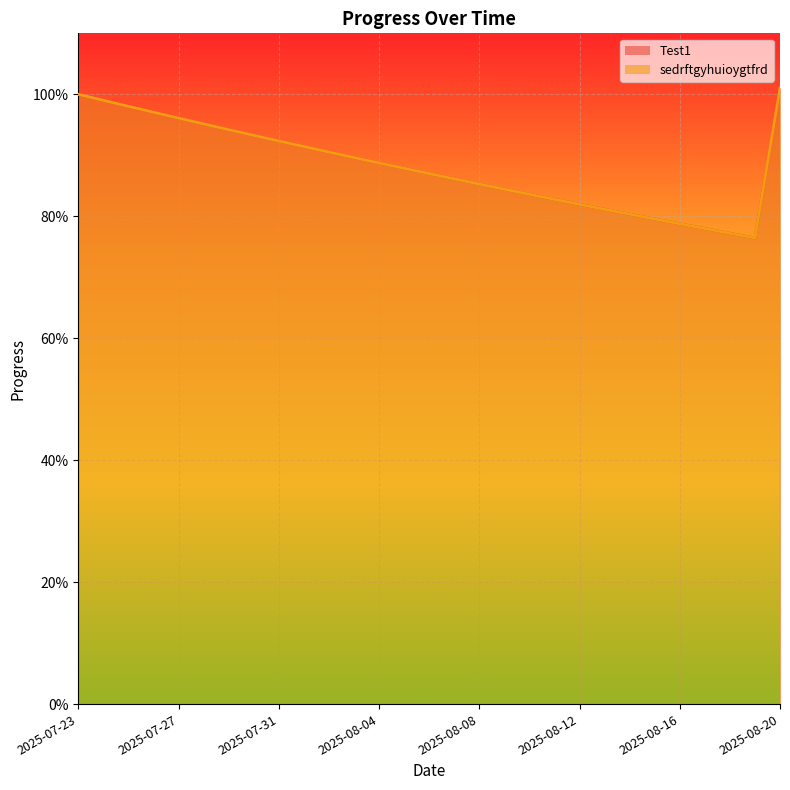

In sedrftgyhuioygtfrd, how many points are lower than both neighbors (excluding endpoints)?

1